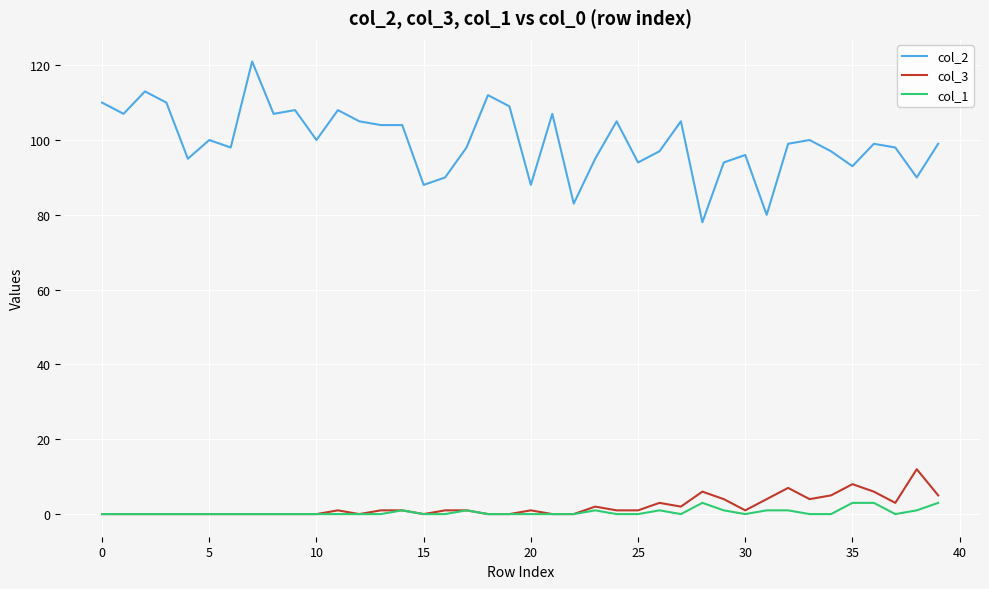

Reading right to left, transcribe all the data shown in this chart.

col_2: 99	90	98	99	93	97	100	99	80	96	94	78	105	97	94	105	95	83	107	88	109	112	98	90	88	104	104	105	108	100	108	107	121	98	100	95	110	113	107	110
col_3: 5	12	3	6	8	5	4	7	4	1	4	6	2	3	1	1	2	0	0	1	0	0	1	1	0	1	1	0	1	0	0	0	0	0	0	0	0	0	0	0
col_1: 3	1	0	3	3	0	0	1	1	0	1	3	0	1	0	0	1	0	0	0	0	0	1	0	0	1	0	0	0	0	0	0	0	0	0	0	0	0	0	0